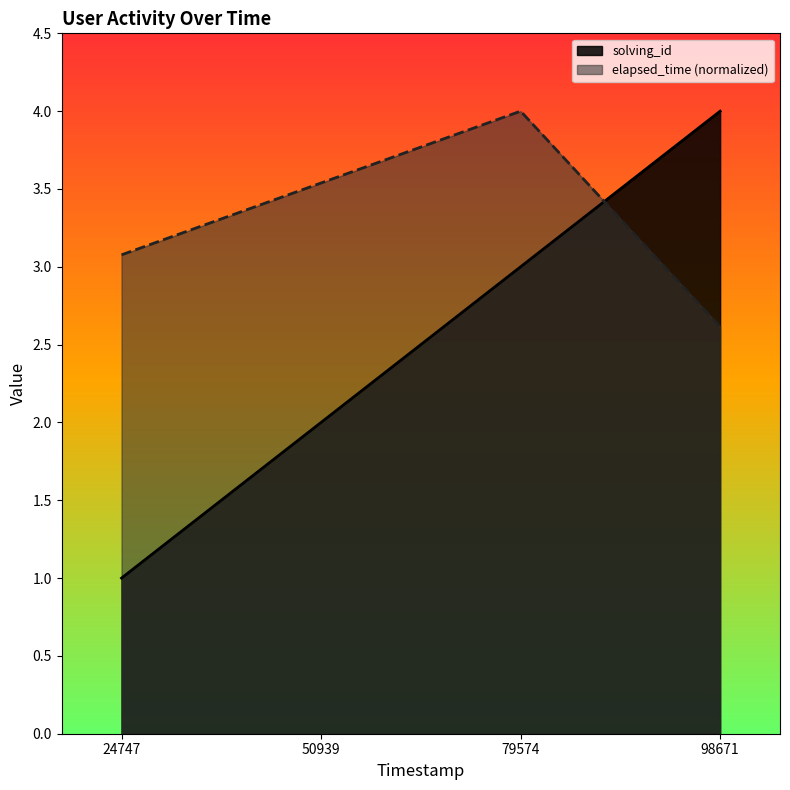

Which series ends up on top after the final intersection of elapsed_time and solving_id?

solving_id